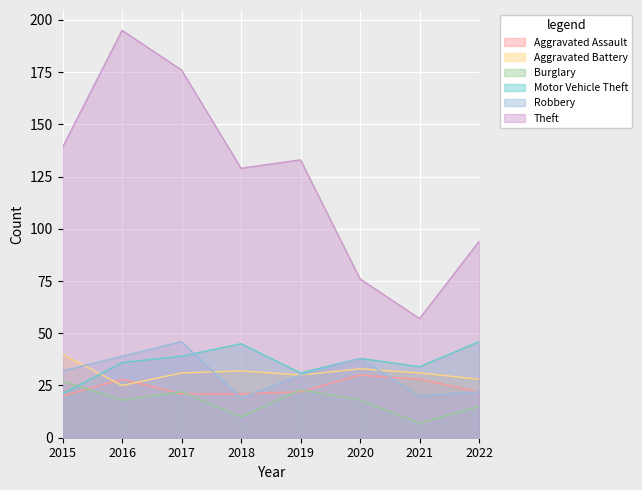

How many intersections are there between Aggravated Assault and Burglary?

5